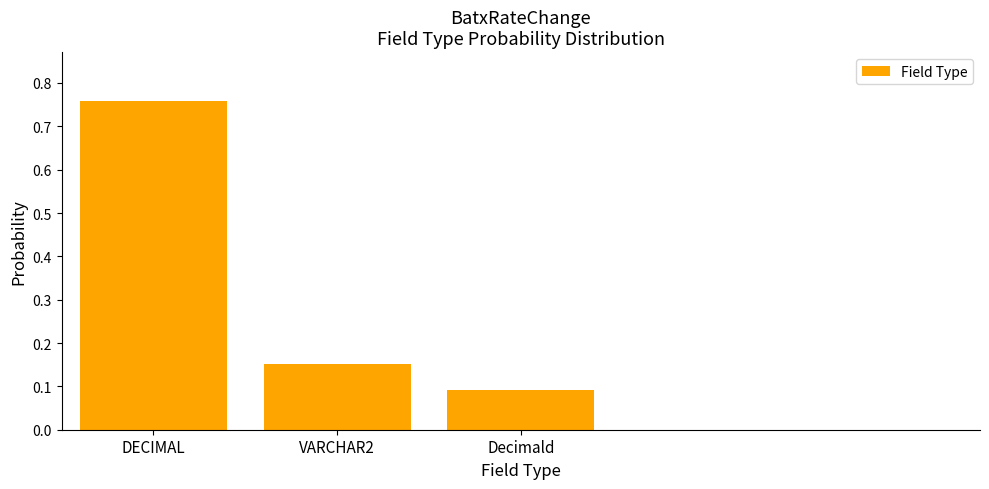

True or false: the data shows 0.3 at VARCHAR2.

False